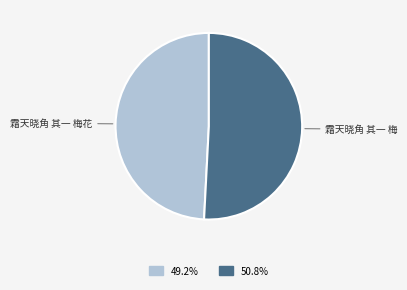

Is it true that 霜天晓角 其一 梅 is 41% of the pie?

False